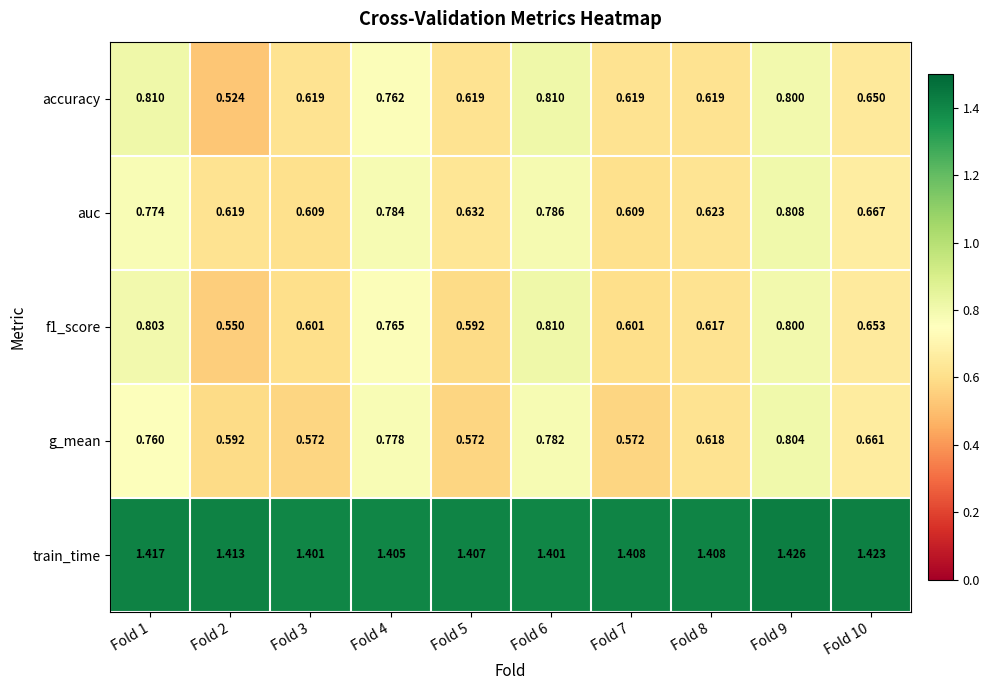

Which series has the largest total across all categories?

train_time